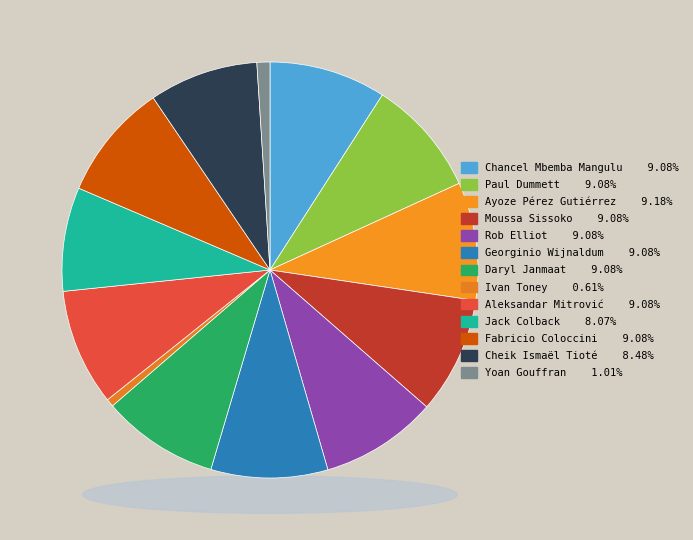

To the nearest percent, what percentage of the pie is Jack Colback?

8%